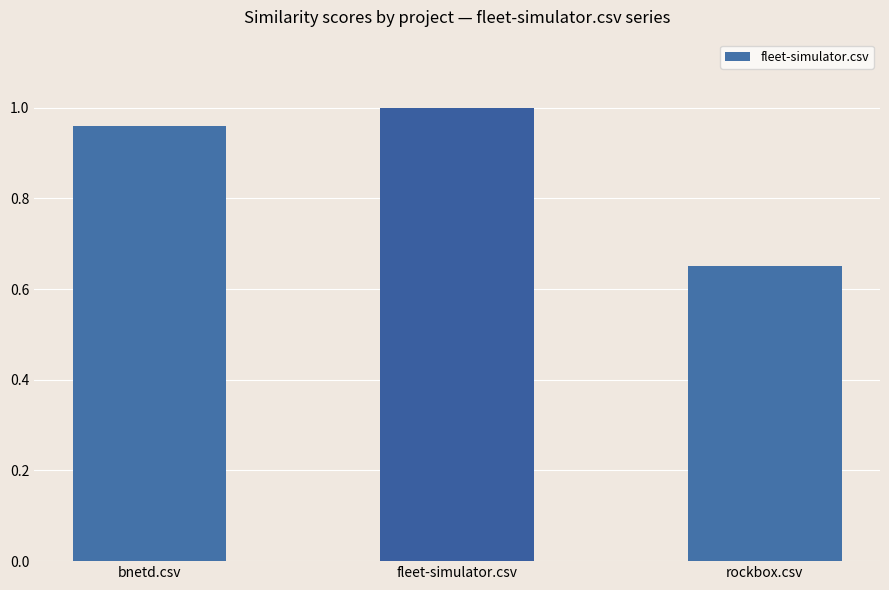

Which label corresponds to the largest value in the chart?

fleet-simulator.csv